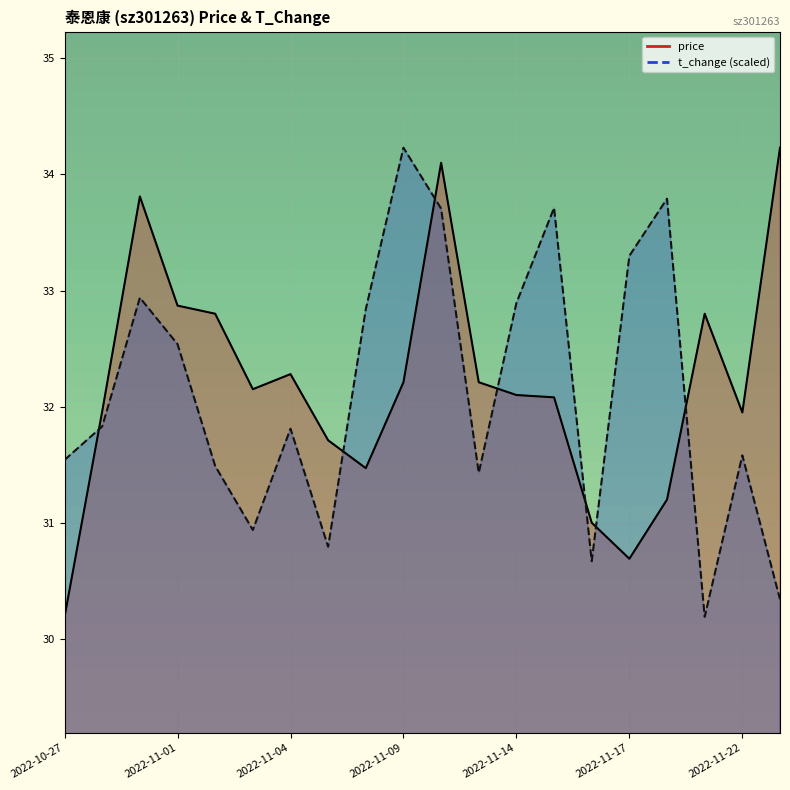

What is the label of the 17th point from the left?

2022-11-18